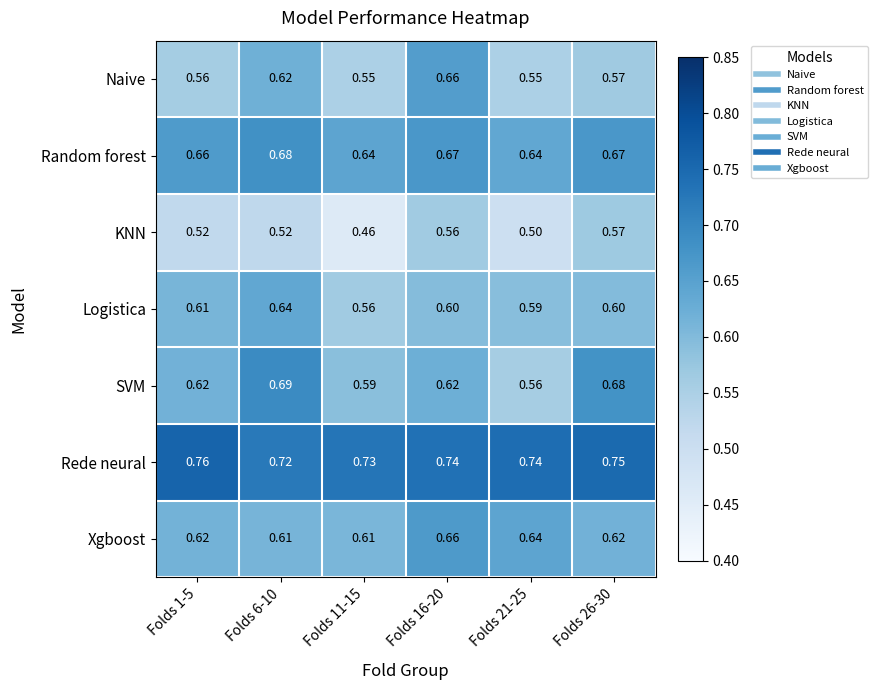

Which series has the largest range (max minus min)?

SVM